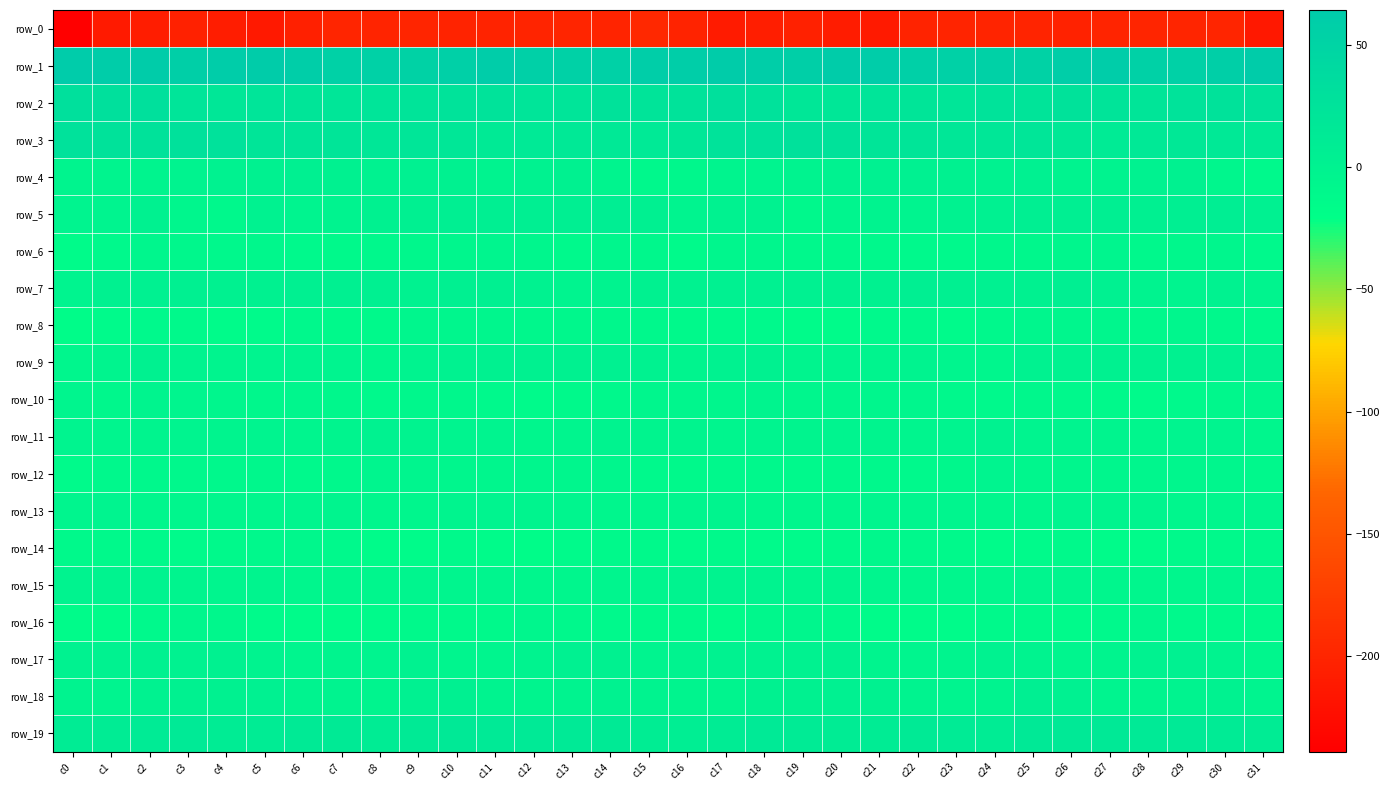

Rank the series by their maximum value, from highest to lowest.

row_1, row_2, row_3, row_19, row_5, row_7, row_18, row_4, row_9, row_17, row_11, row_15, row_13, row_12, row_10, row_6, row_8, row_16, row_14, row_0